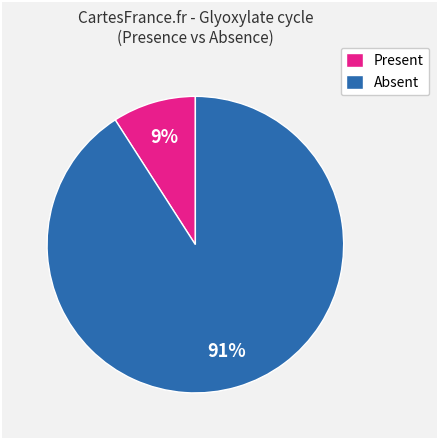

Combined, do Absent and Present account for over 50%?

Yes